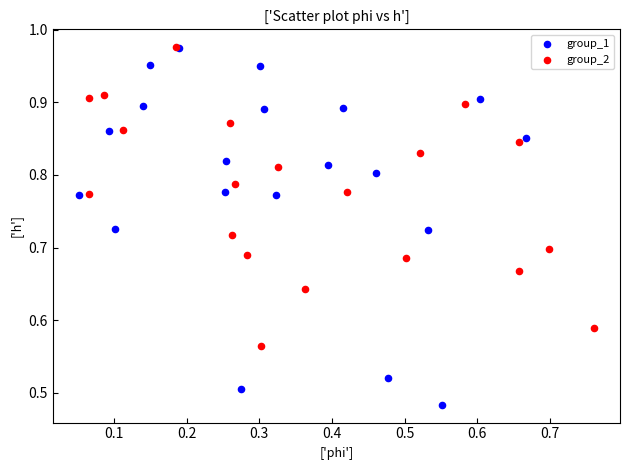

Which series has the largest Y range (max minus min)?

group_1